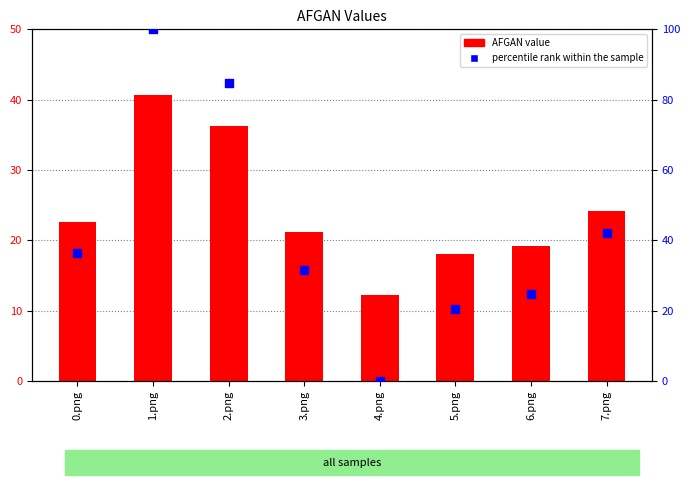

Which series has the widest spread of Y values?

percentile rank within the sample